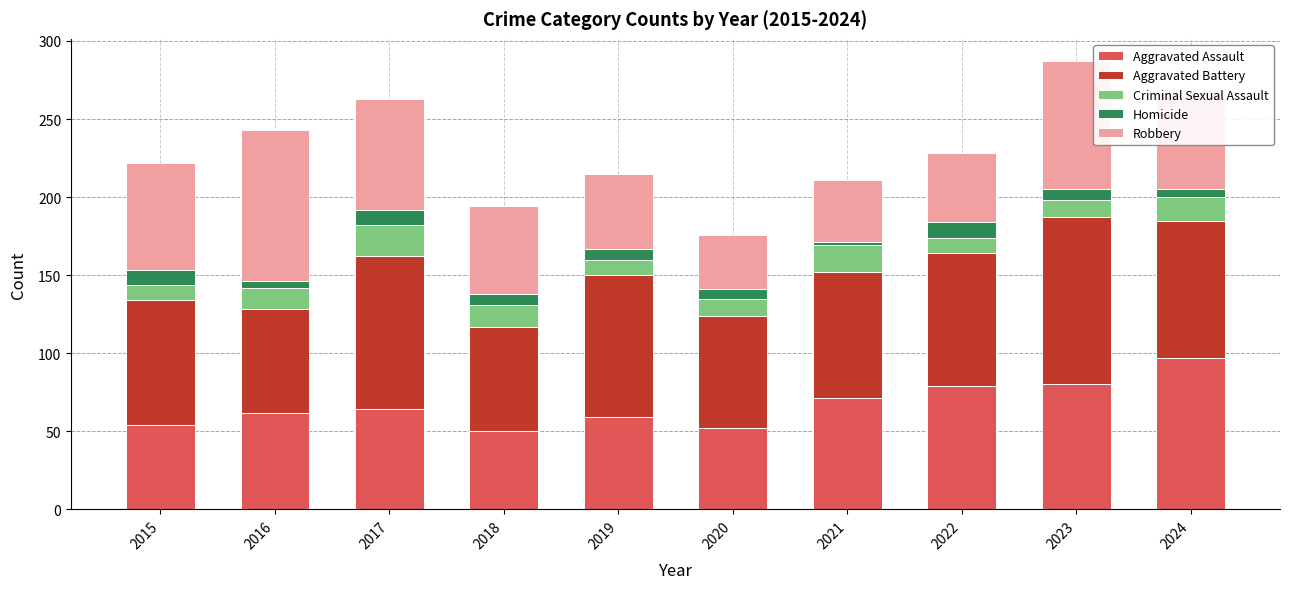

What is the difference between the Aggravated Assault values at 2017 and 2018?

14